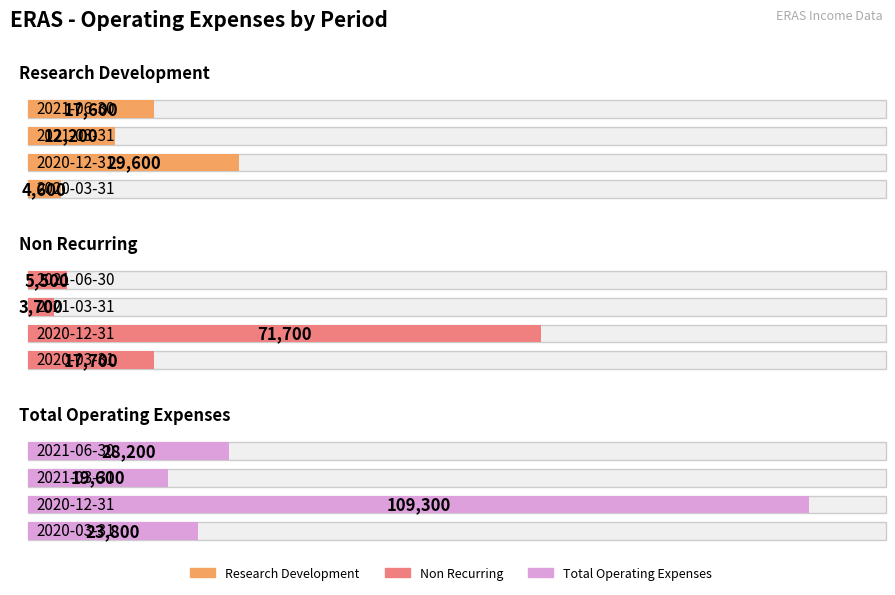

Rank the categories by Research Development value from highest to lowest.

2020-12-31, 2021-06-30, 2021-03-31, 2020-03-31